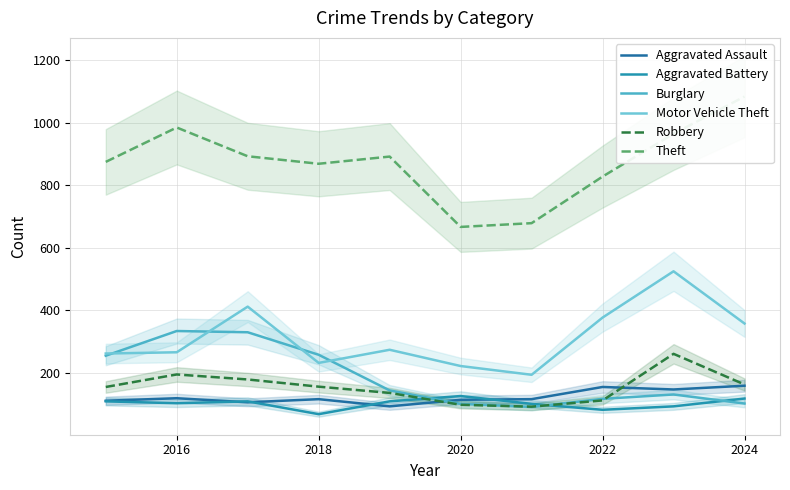

What is the value of the Theft point at the 6th from the left?

666